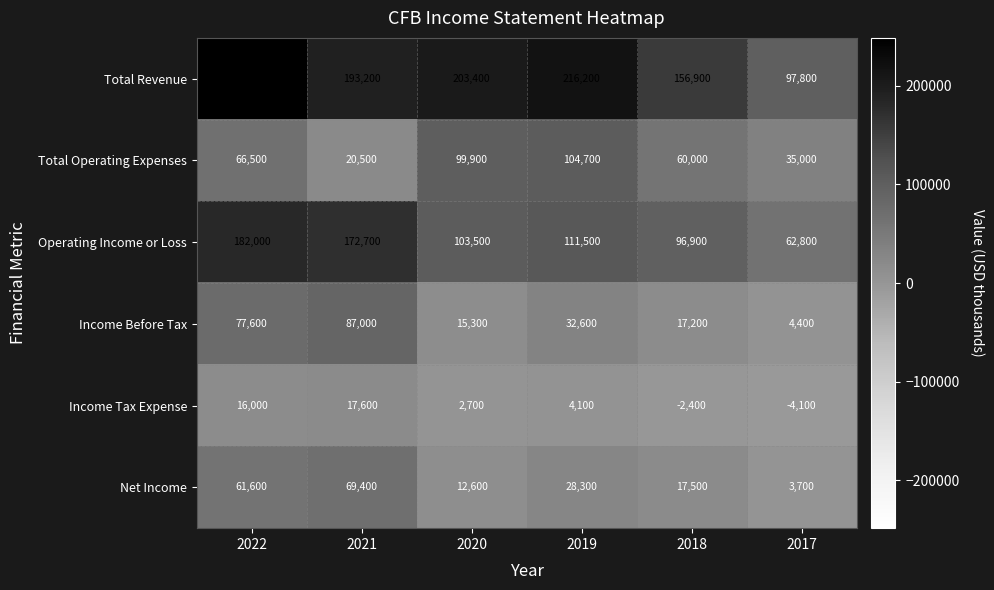

At which label is Operating Income or Loss closest to 122400?

2019